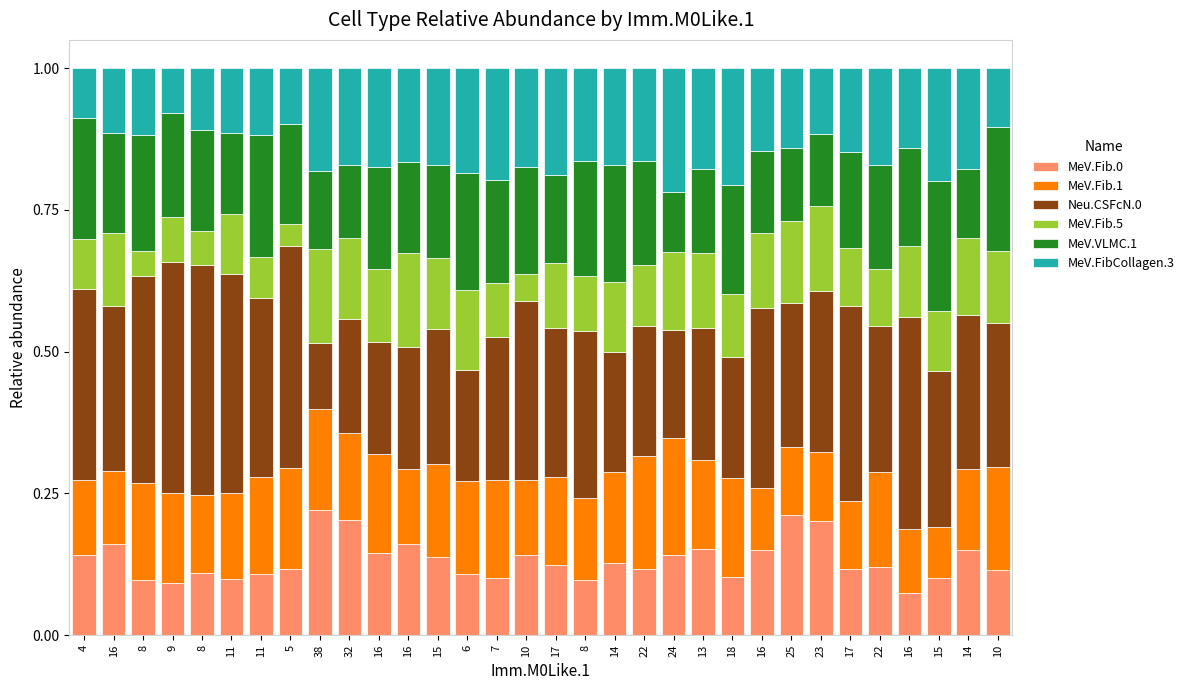

How many distinct data groups are displayed?

6